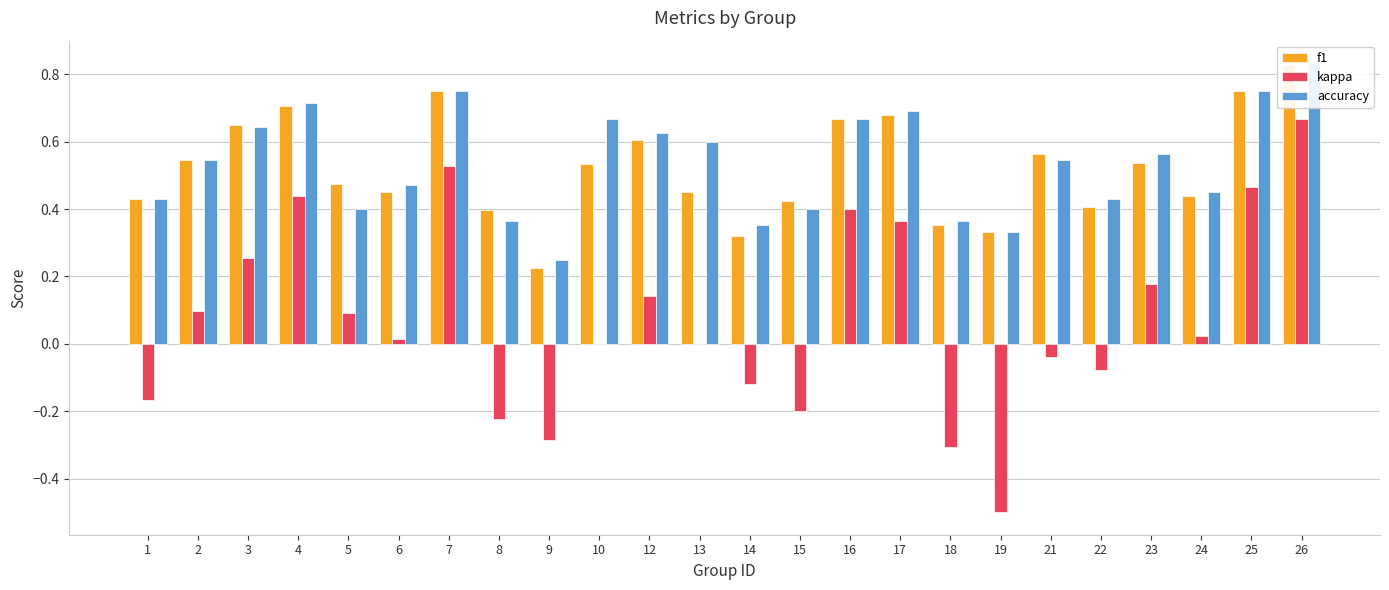

Reading right to left, extract all data points from this chart.

f1: 26=0.8	25=0.8	24=0.4	23=0.5	22=0.4	21=0.6	19=0.3	18=0.4	17=0.7	16=0.7	15=0.4	14=0.3	13=0.5	12=0.6	10=0.5	9=0.2	8=0.4	7=0.8	6=0.5	5=0.5	4=0.7	3=0.6	2=0.5	1=0.4
kappa: 26=0.7	25=0.5	24=0.0	23=0.2	22=-0.1	21=-0.0	19=-0.5	18=-0.3	17=0.4	16=0.4	15=-0.2	14=-0.1	13=0.0	12=0.1	10=0.0	9=-0.3	8=-0.2	7=0.5	6=0.0	5=0.1	4=0.4	3=0.3	2=0.1	1=-0.2
accuracy: 26=0.8	25=0.8	24=0.5	23=0.6	22=0.4	21=0.5	19=0.3	18=0.4	17=0.7	16=0.7	15=0.4	14=0.4	13=0.6	12=0.6	10=0.7	9=0.2	8=0.4	7=0.8	6=0.5	5=0.4	4=0.7	3=0.6	2=0.5	1=0.4